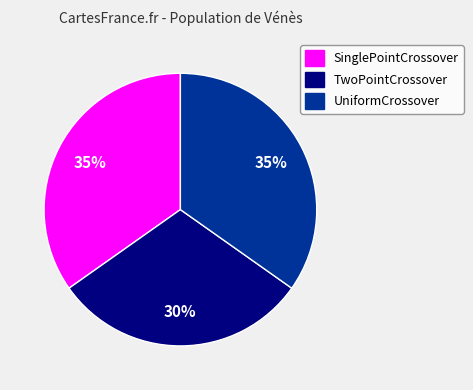

True or false: UniformCrossover accounts for 50% of the total.

False